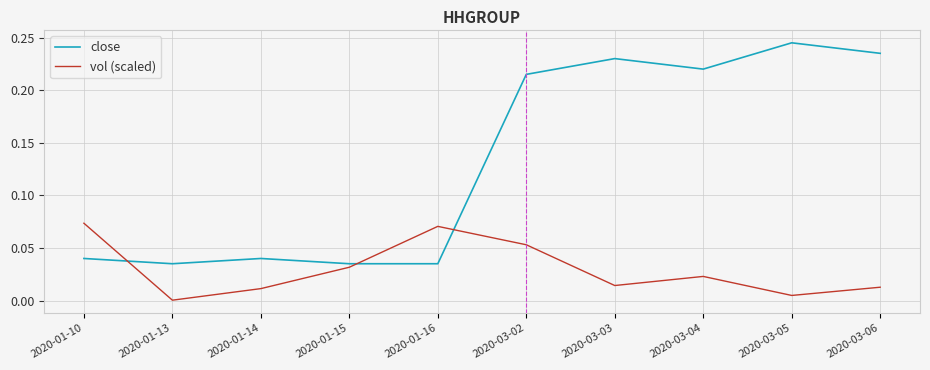

After their last crossing, which series has the higher values: close or vol (scaled)?

close